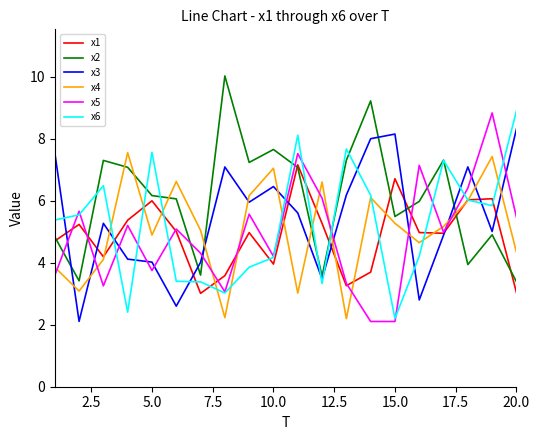

True or false: x3 and x4 intersect in this chart.

True